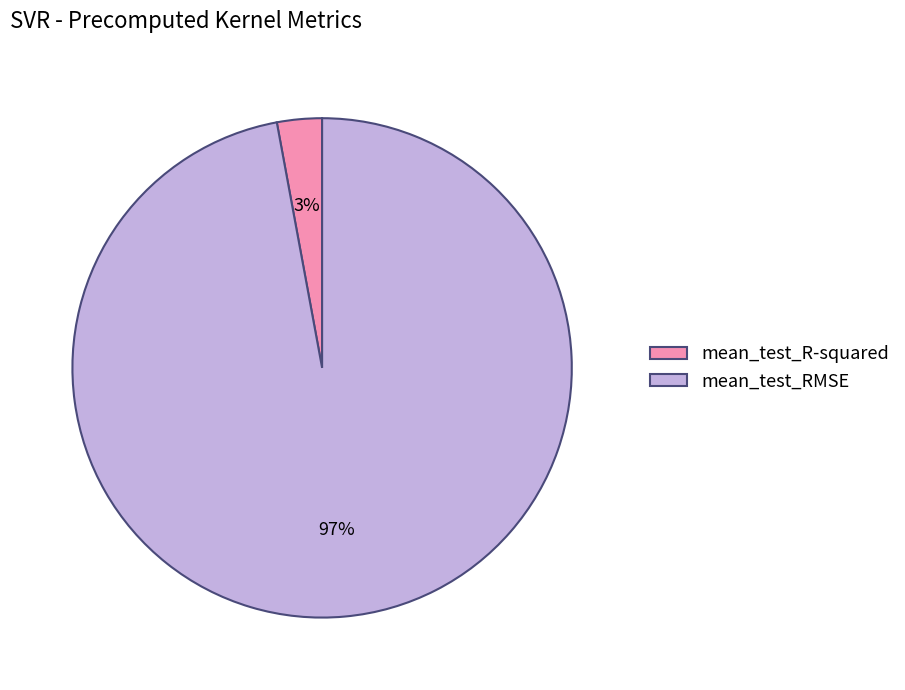

The mean_test_R-squared slice represents 10% of the pie. True or false?

False